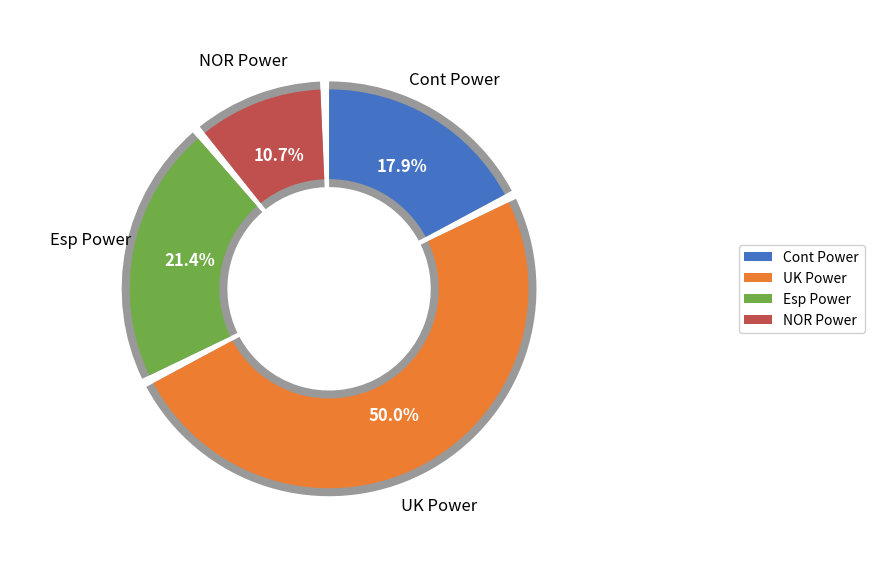

To the nearest percent, what percentage of the pie is Esp Power?

21%